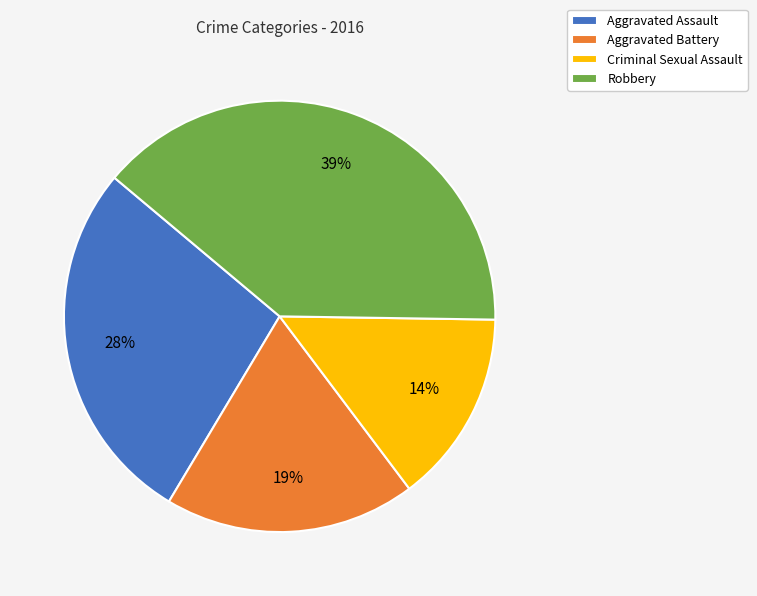

Which has a higher value, Aggravated Assault or Aggravated Battery?

Aggravated Assault